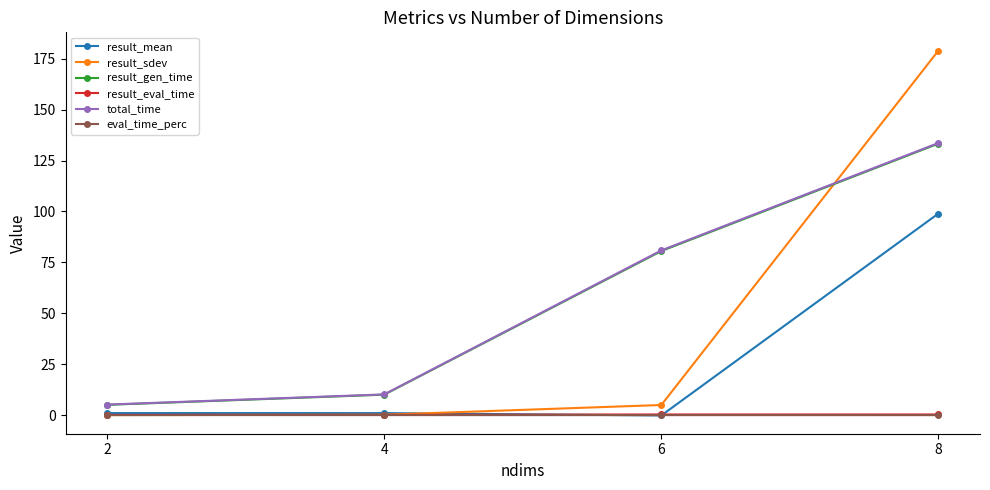

What are all the series names shown in the legend?

result_mean, result_sdev, result_gen_time, result_eval_time, total_time, eval_time_perc